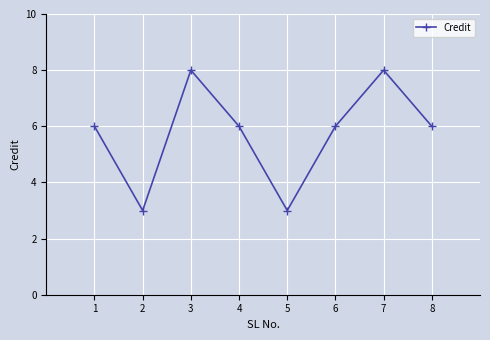

What is the difference between the values at 6 and 7?

2